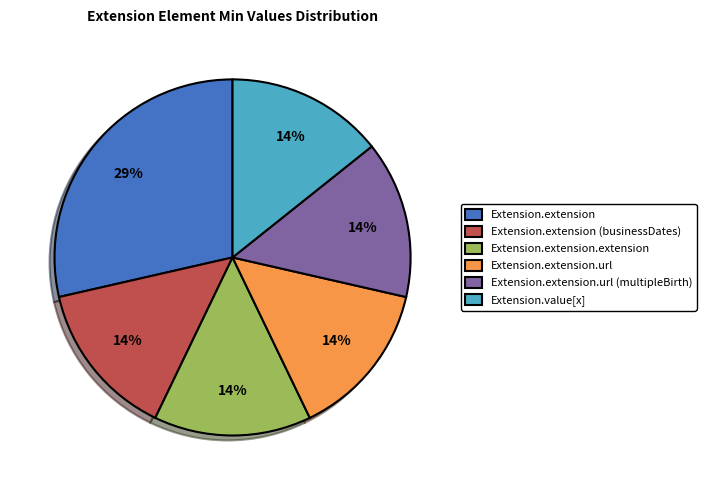

To the nearest percent, what is the combined percentage of Extension.extension.url (multipleBirth) and Extension.extension?

43%